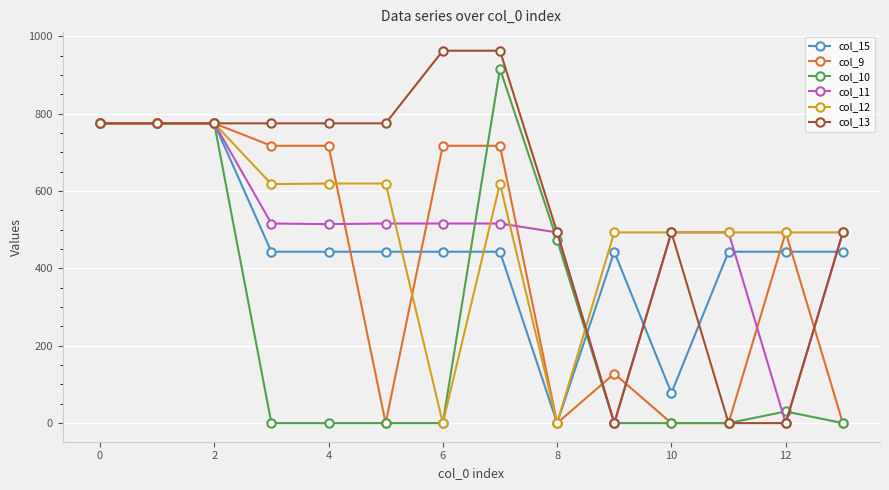

What is the greatest value displayed?

962.7